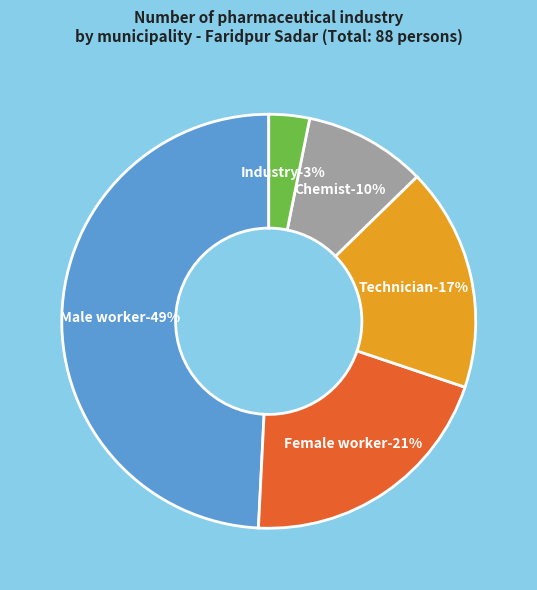

Does Other account for over 50% of the chart?

No